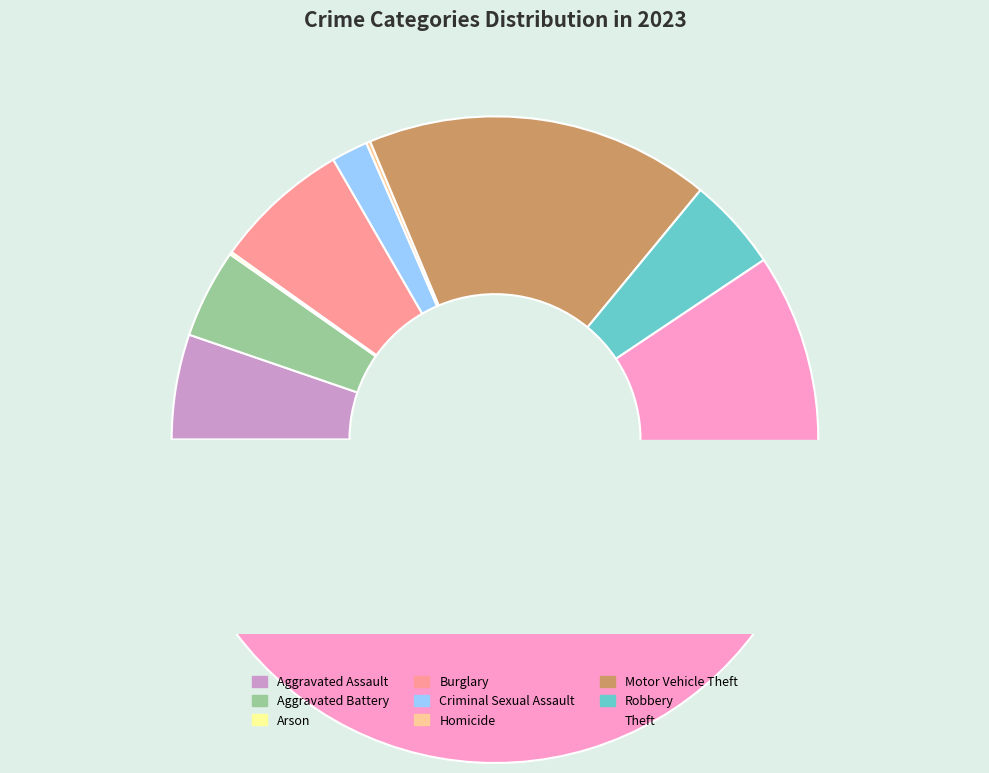

Is the sum of Aggravated Assault and Robbery greater than half?

No